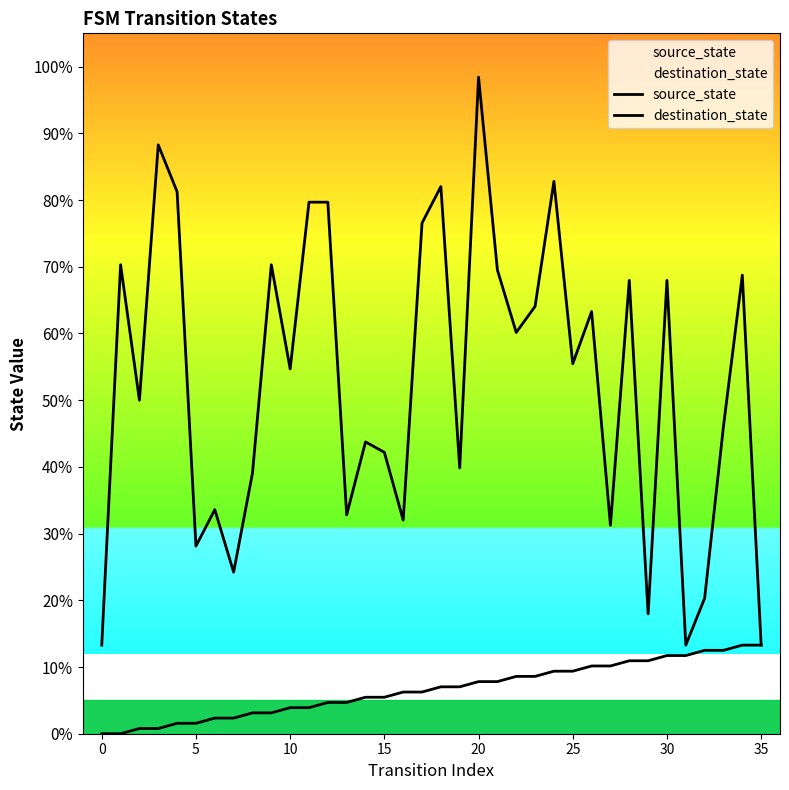

Is this an area chart (filled region under the line)?

No